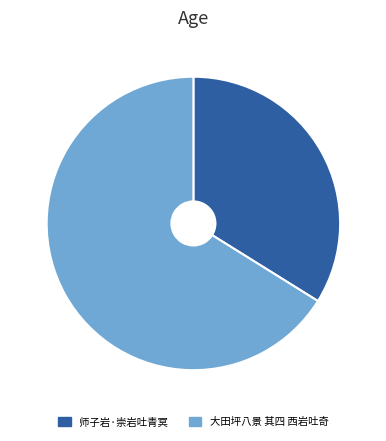

Is there any slice that represents more than half of the pie?

Yes